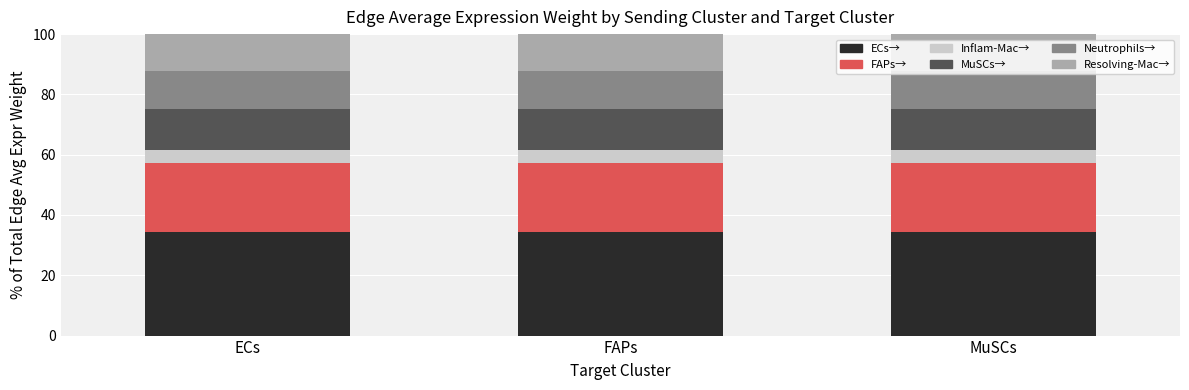

Count the number of data series in this chart.

6